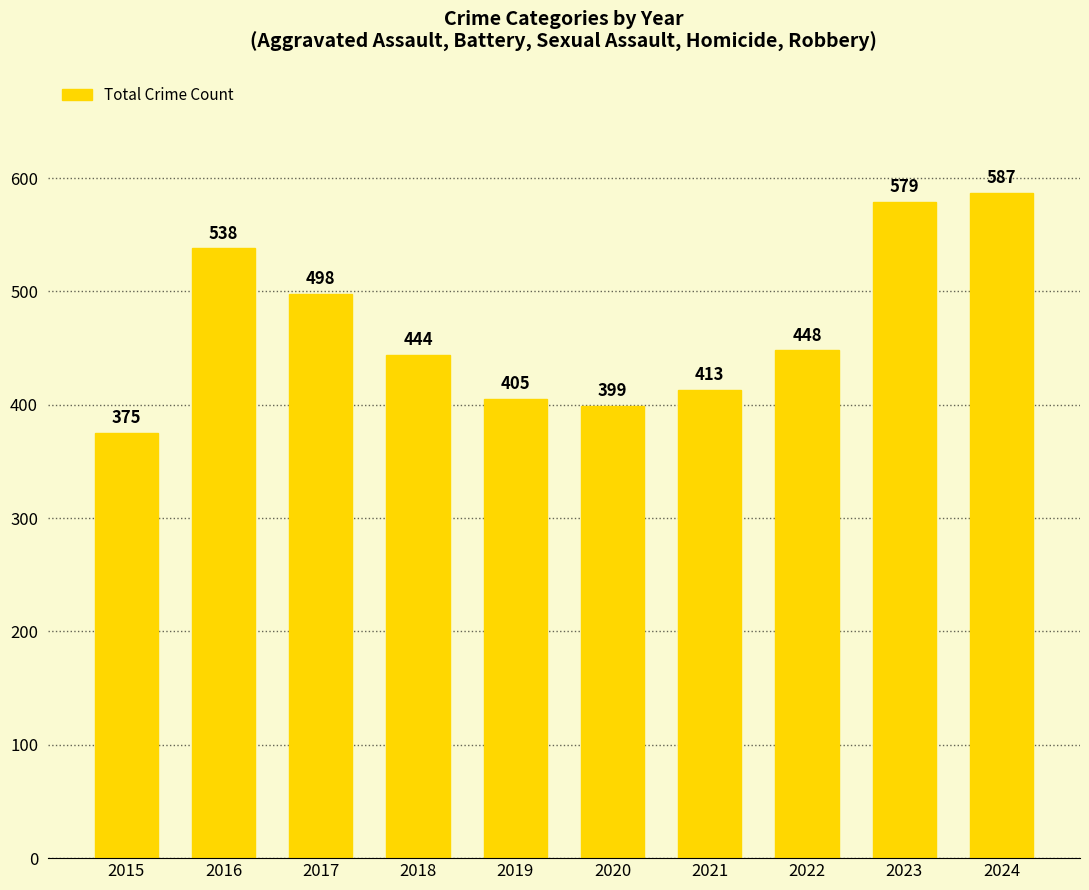

What is the minimum value shown in the chart?

375